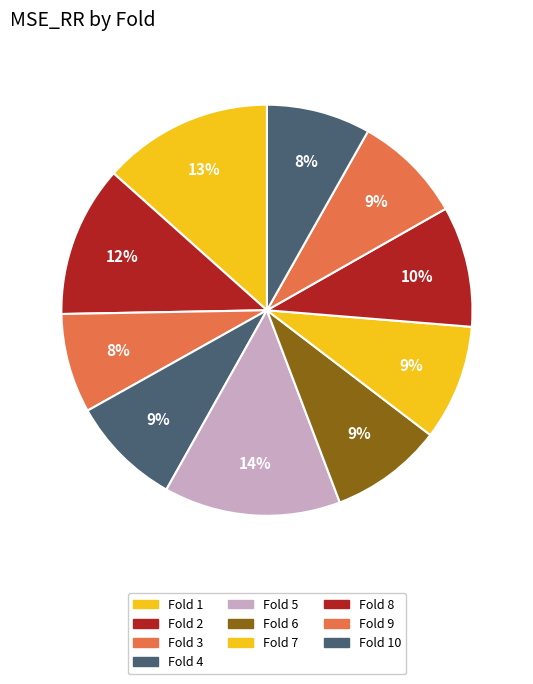

Count the number of slices in the pie.

10